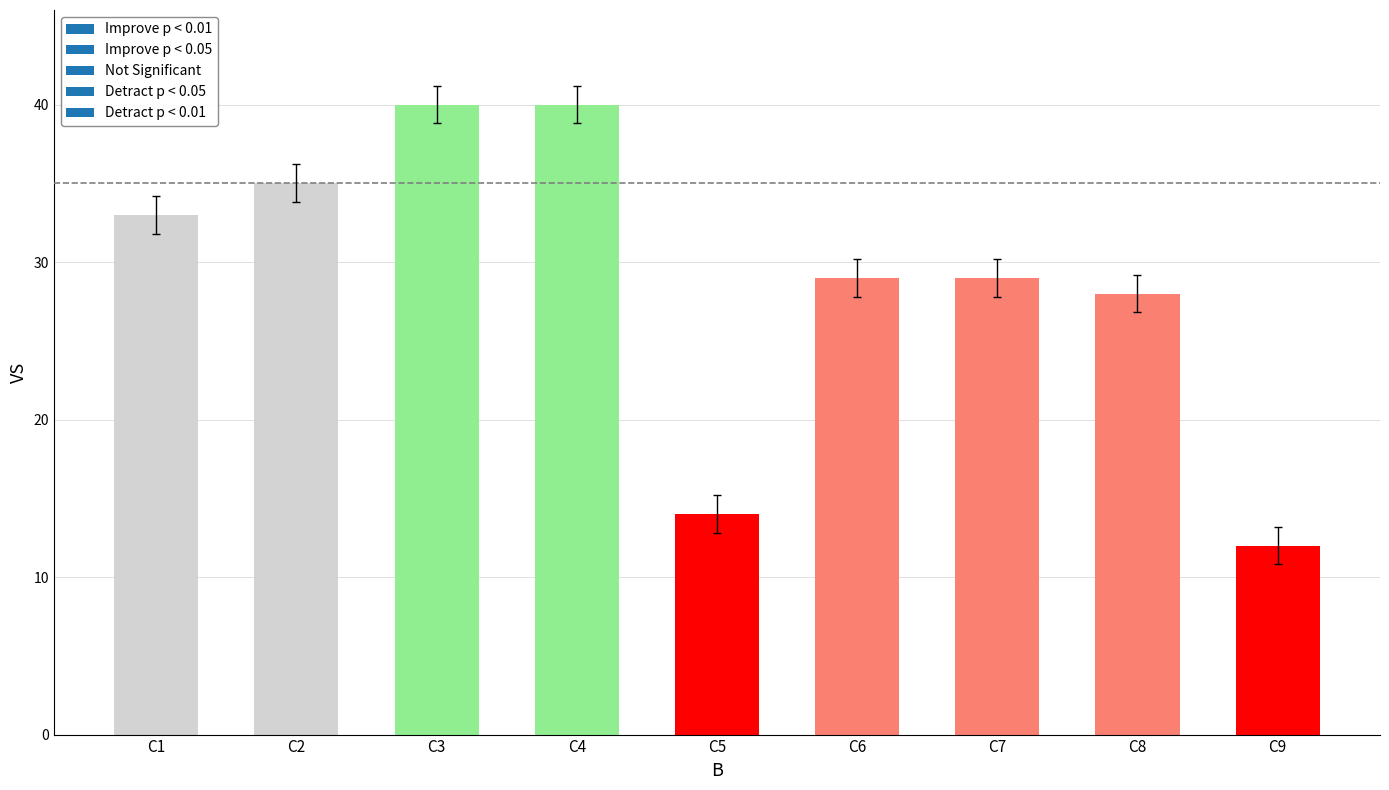

Where does the data first go above 29?

C1